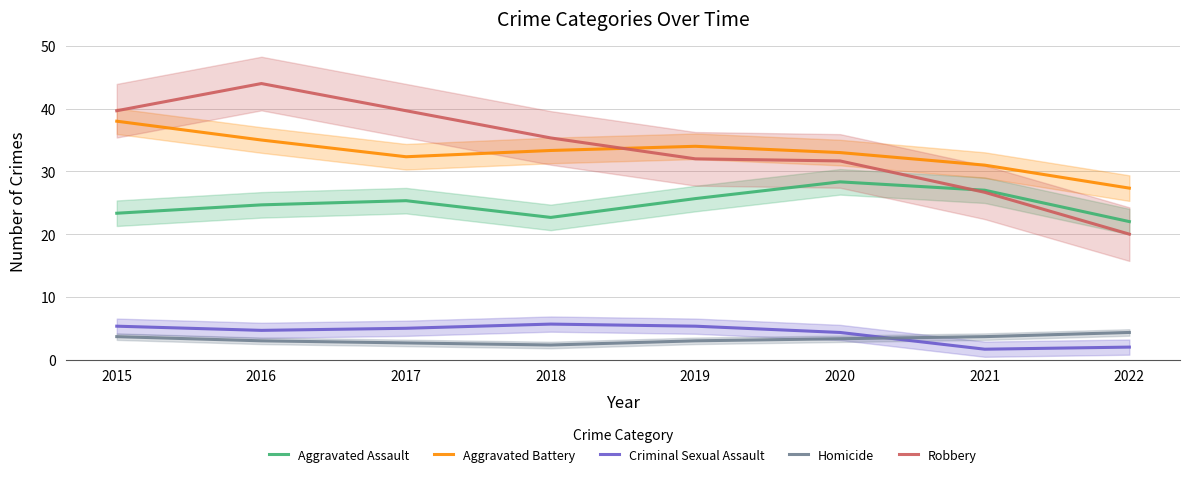

Between 2015 and 2017, which series saw the biggest shift?

Aggravated Battery